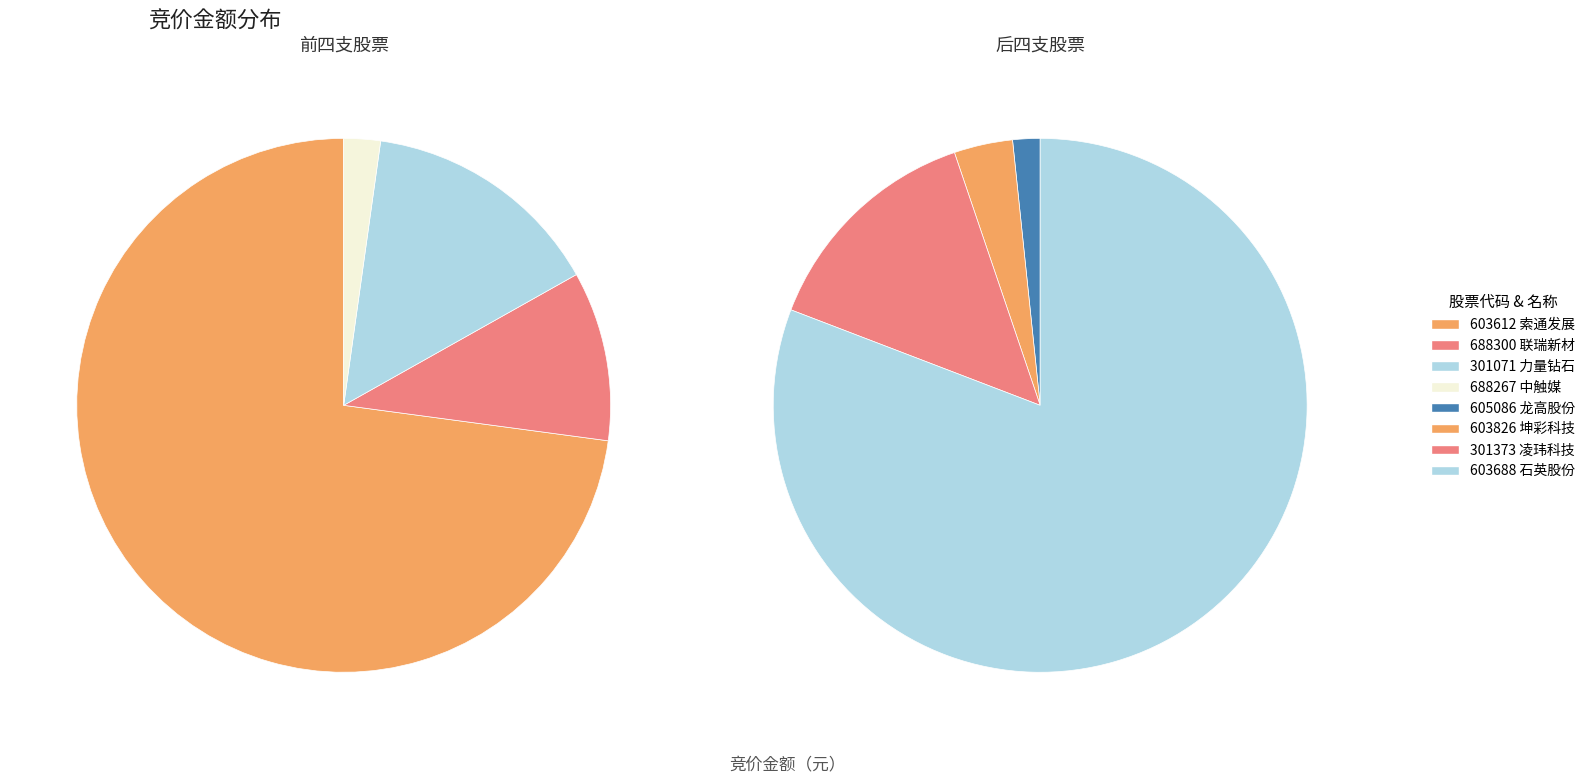

Does 605086 account for over 50% of the chart?

No